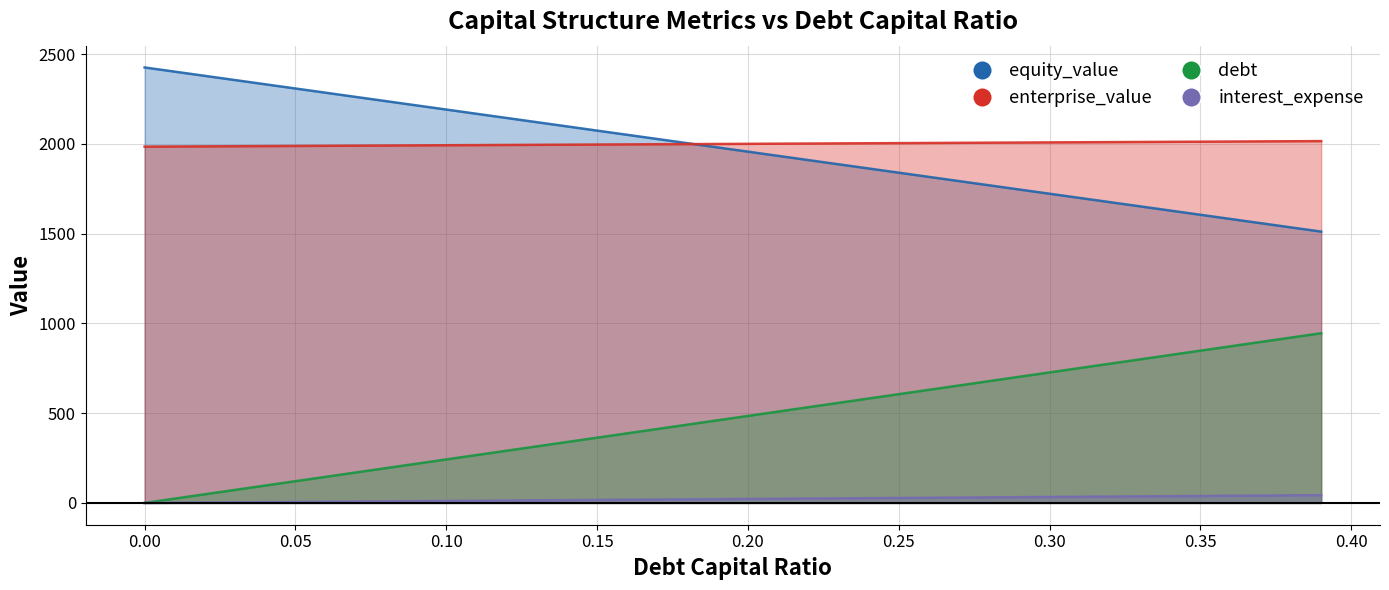

What is the difference between the maximum and second lowest values in the debt_capital series?

921.3